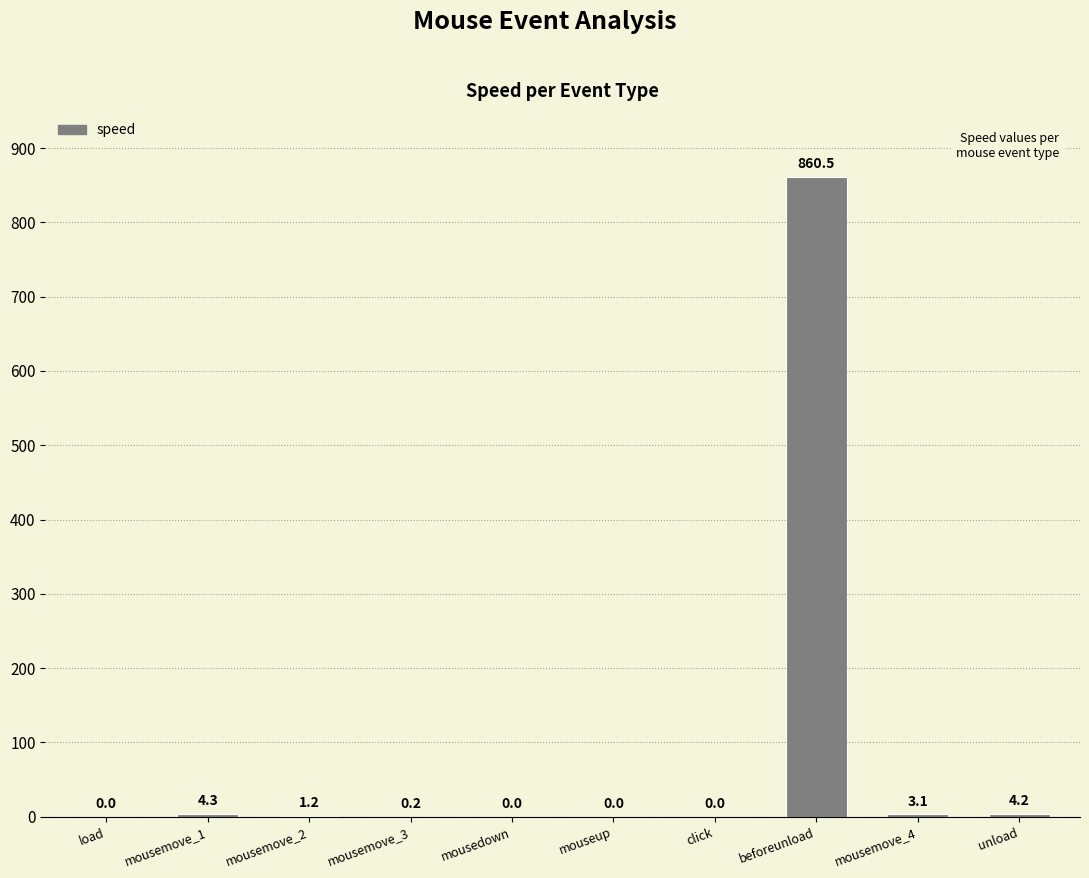

At which category does the chart reach its peak across all series?

beforeunload